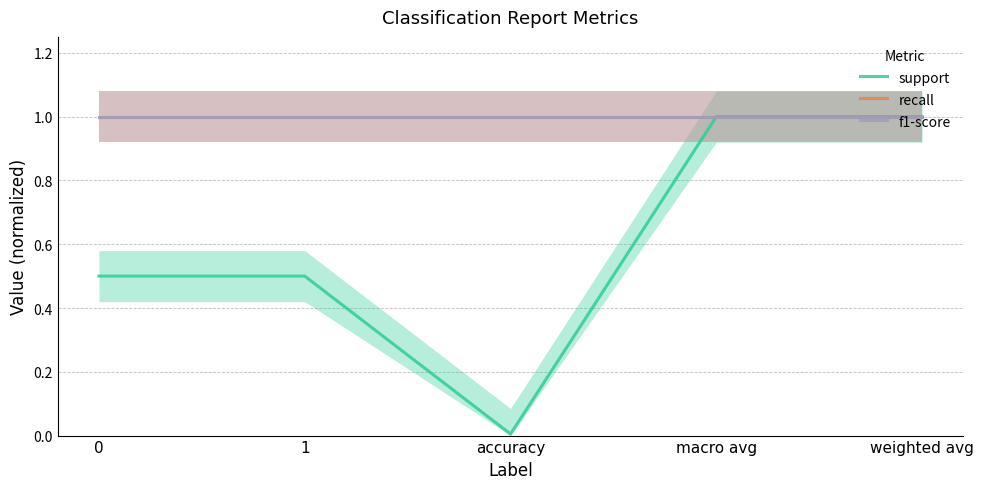

What are all the series names shown in the legend?

support, recall, f1-score